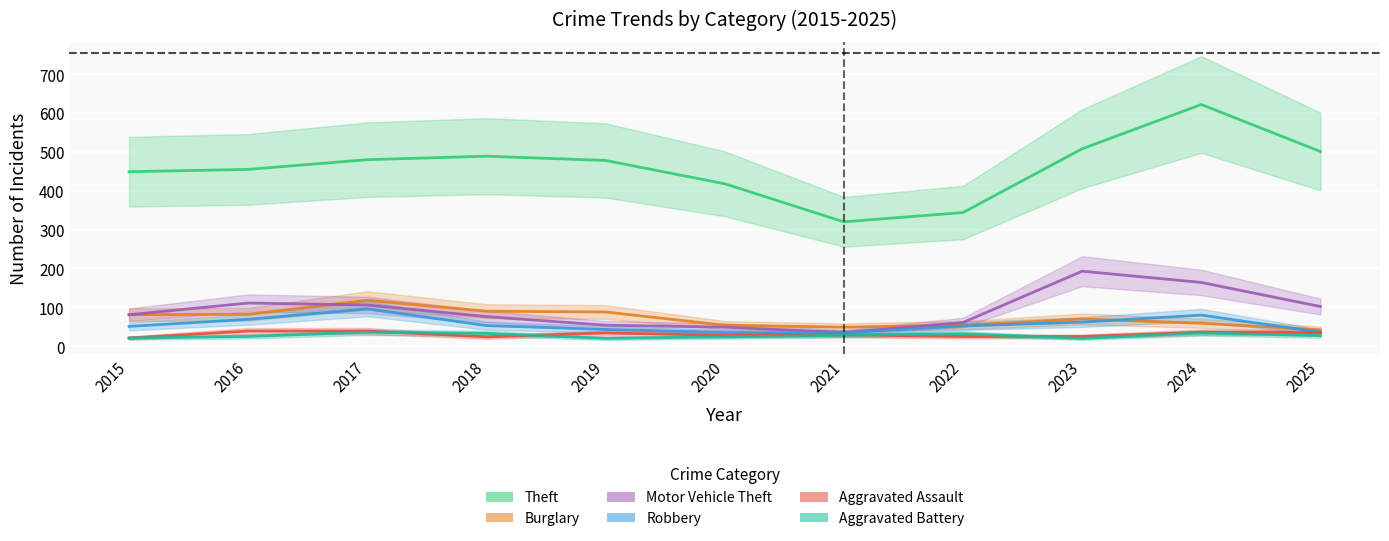

True or false: Aggravated Battery has more than 0 points higher than both neighbors.

True